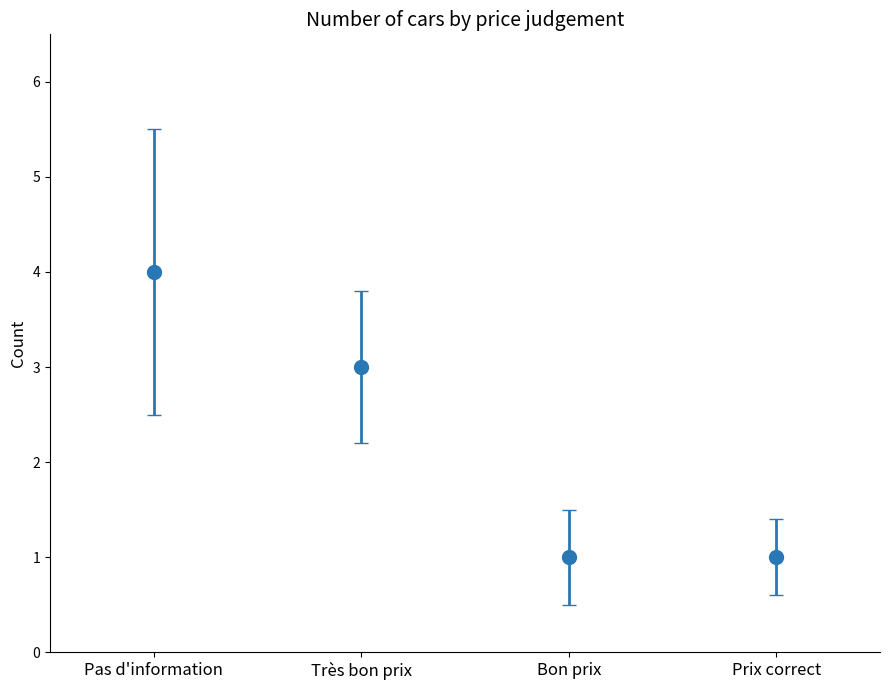

Which has a higher value, Prix correct or Très bon prix?

Très bon prix